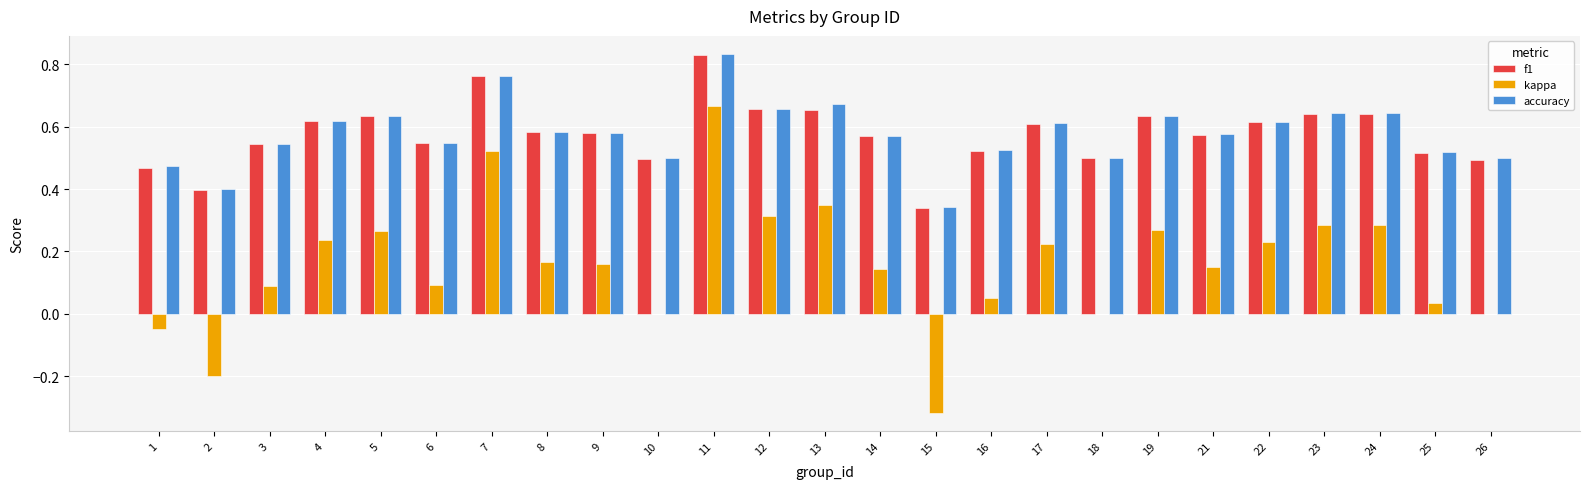

True or false: f1 has a value of 0.2 at 16.

False